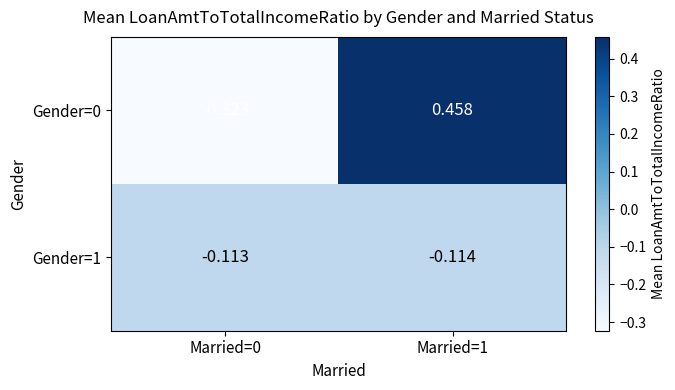

Which label corresponds to the largest value in the chart?

Married=1